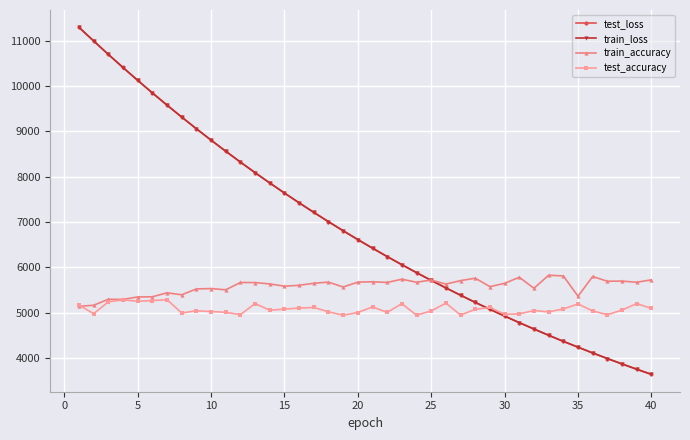

What is the smallest value displayed?

3639.8